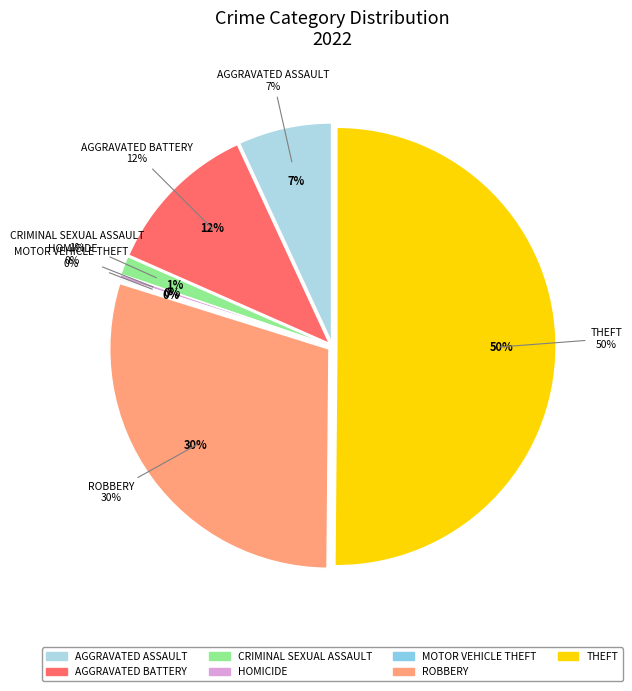

Is the sum of Theft and Robbery greater than half?

Yes